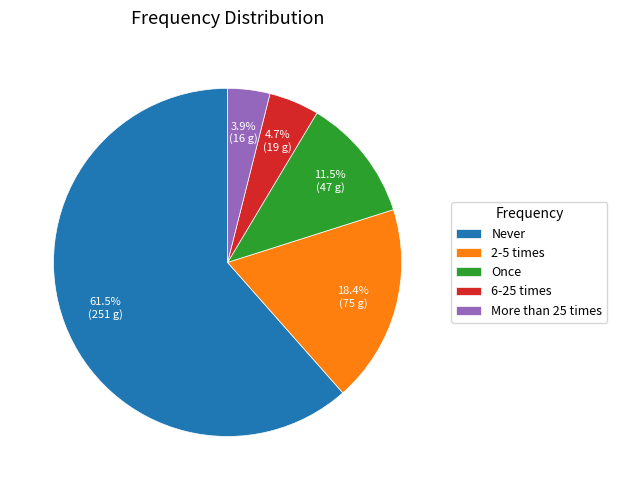

Rank the categories by value from lowest to highest.

More than 25 times, 6-25 times, Once, 2-5 times, Never